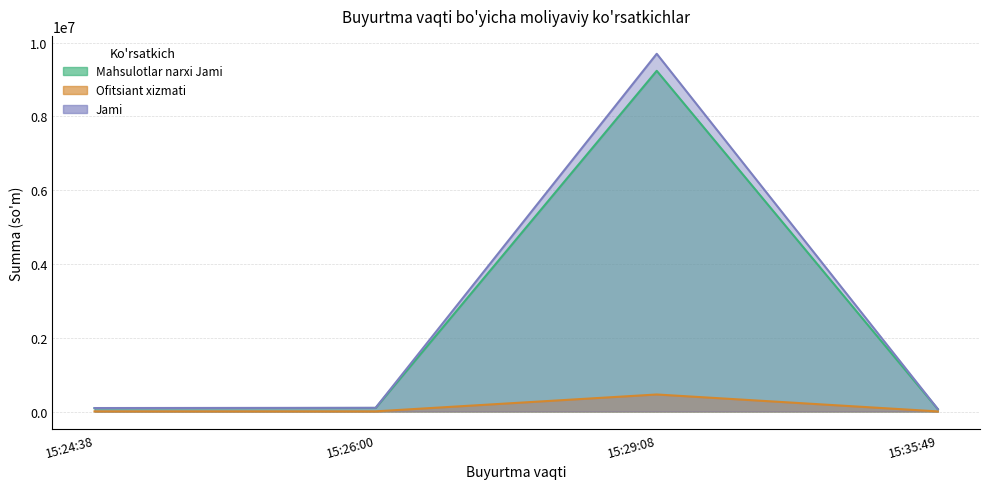

Which category has the lowest value across all series?

15:35:49